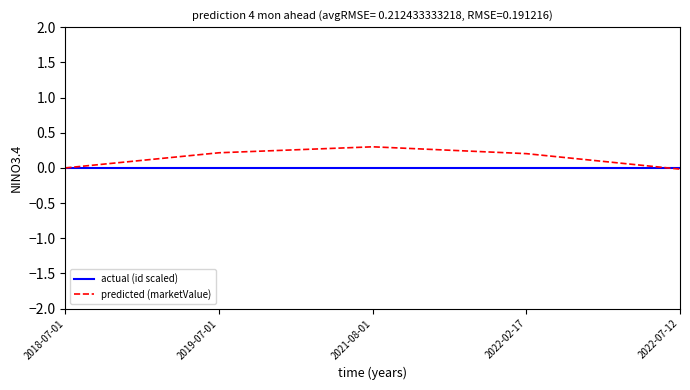

At which category does predicted (marketValue) reach its first local peak?

2021-08-01